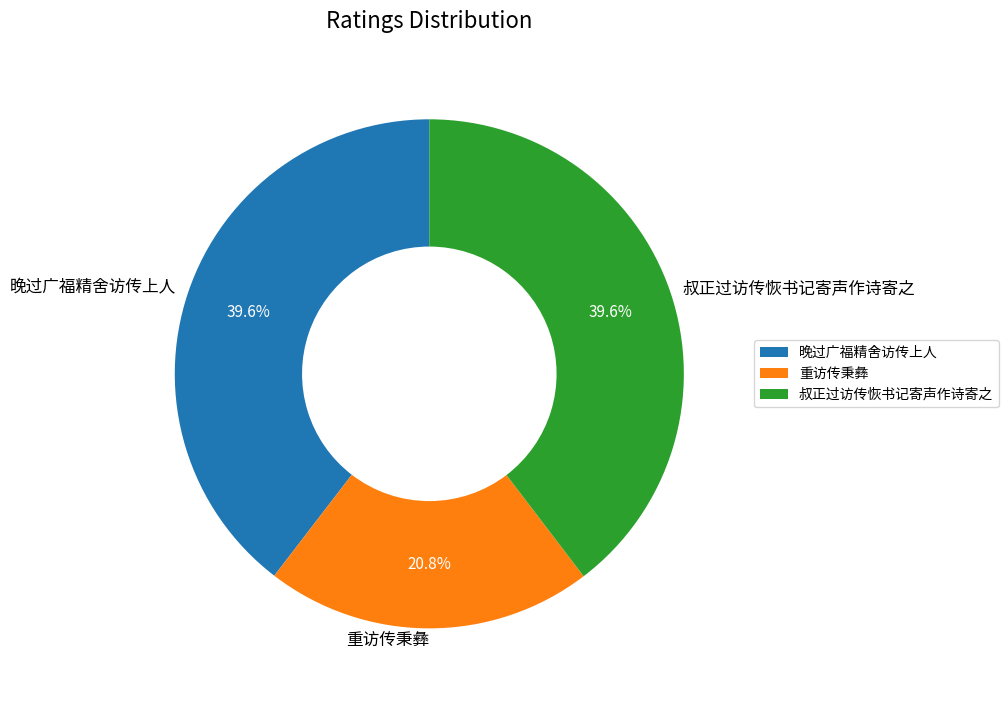

Do 叔正过访传恢书记寄声作诗寄之 and 重访传秉彝 together represent more than half of the pie?

Yes